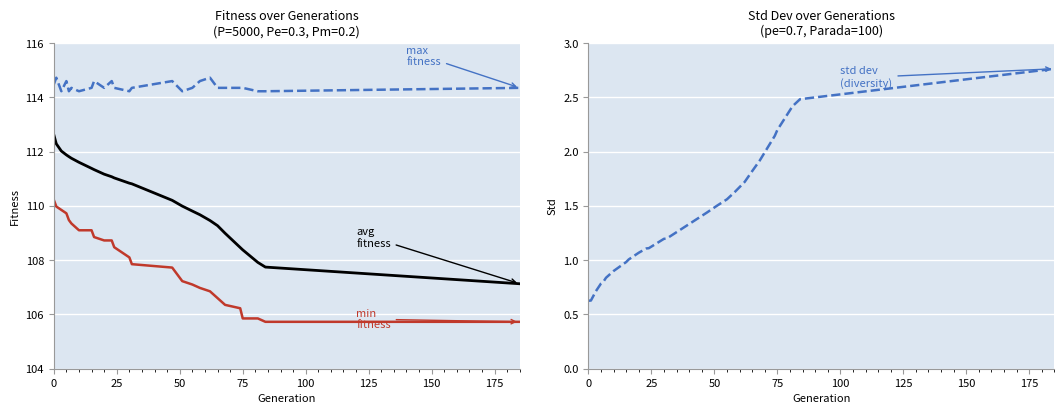

True or false: min and avg cross at least once.

False